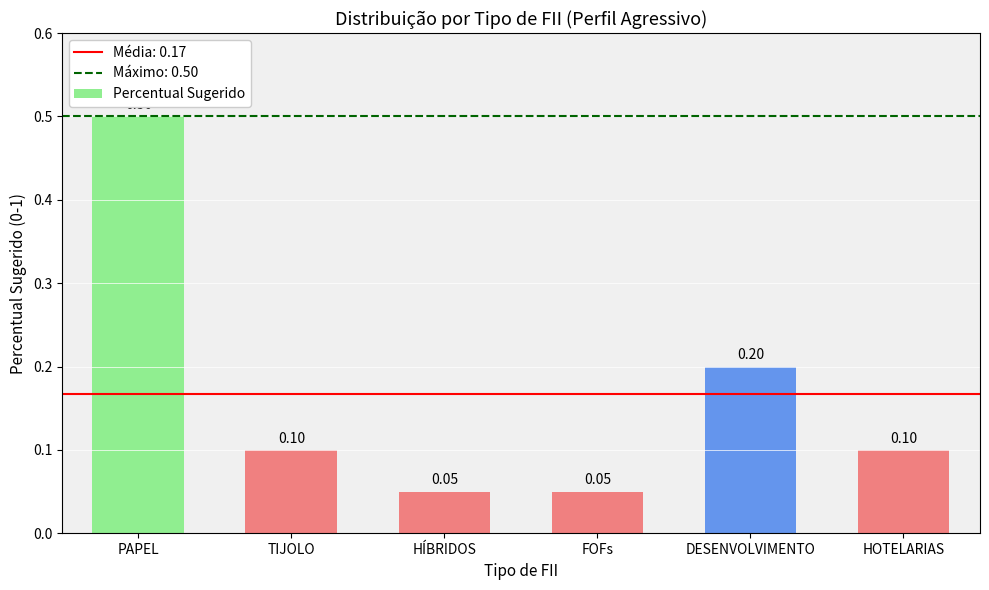

The value at FOFs is 0.0. True or false?

False